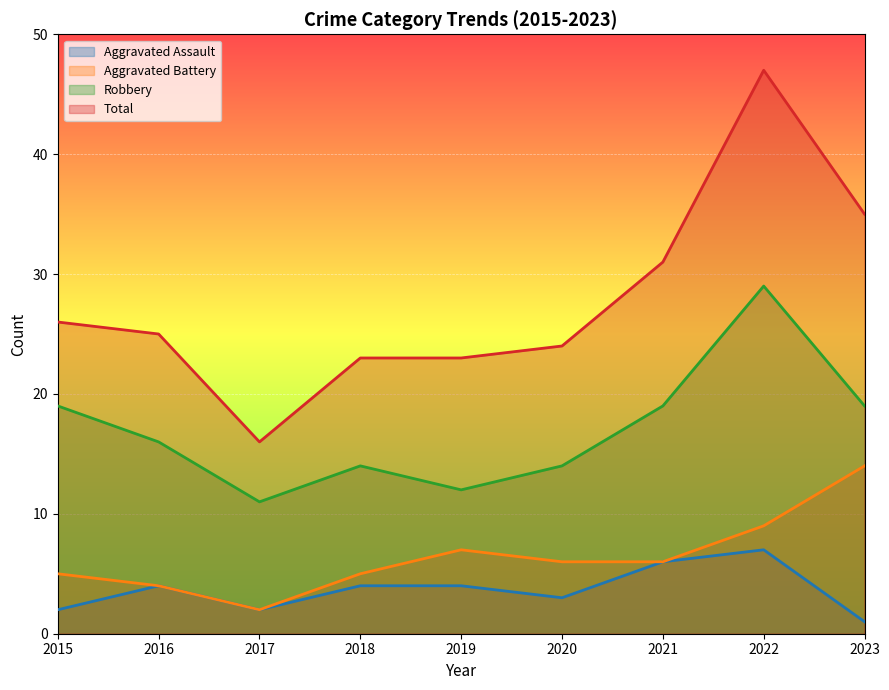

How many values in the Total series exceed 25?

4